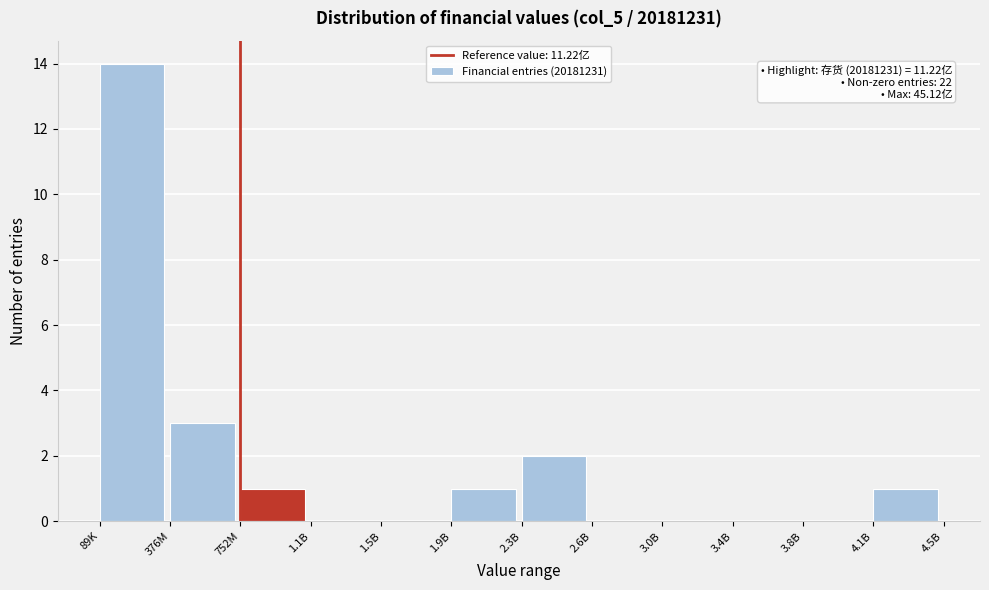

Reading left to right, transcribe all the data shown in this chart.

89K=14	376M=3	752M=1	1.1B=0	1.5B=0	1.9B=1	2.3B=2	2.6B=0	3.0B=0	3.4B=0	3.8B=0	4.1B=1